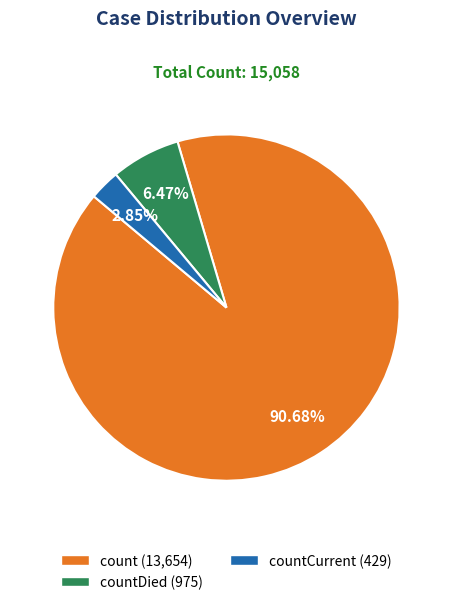

Does any single category account for the majority?

Yes